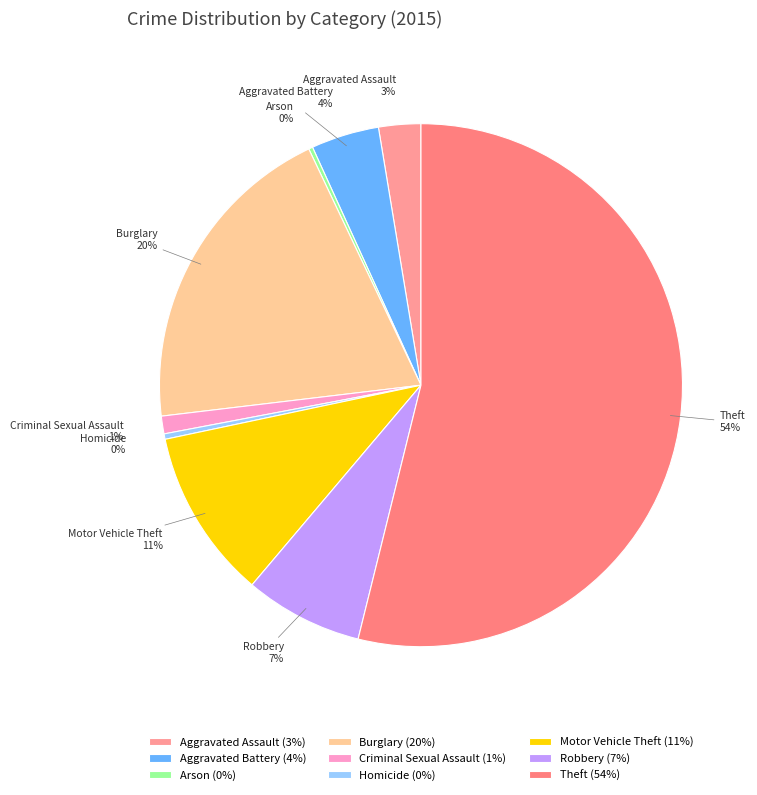

Is Aggravated Battery the majority of the pie?

No